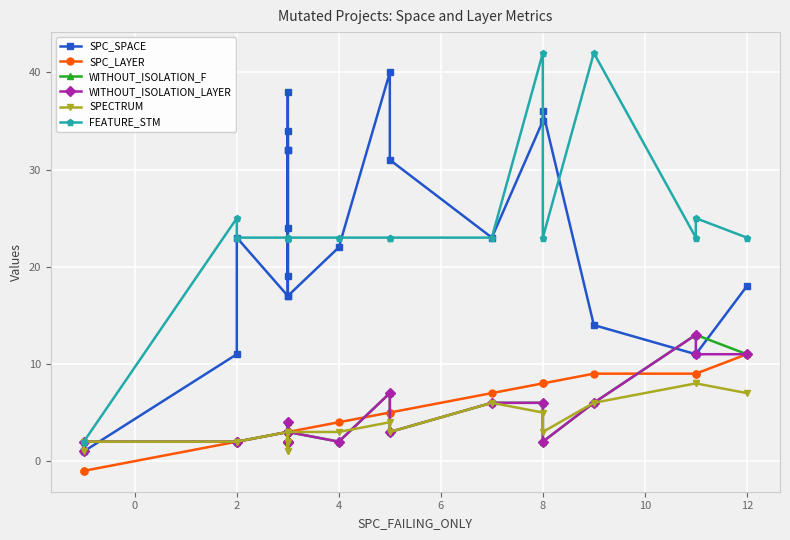

How many lines are shown in the chart?

6